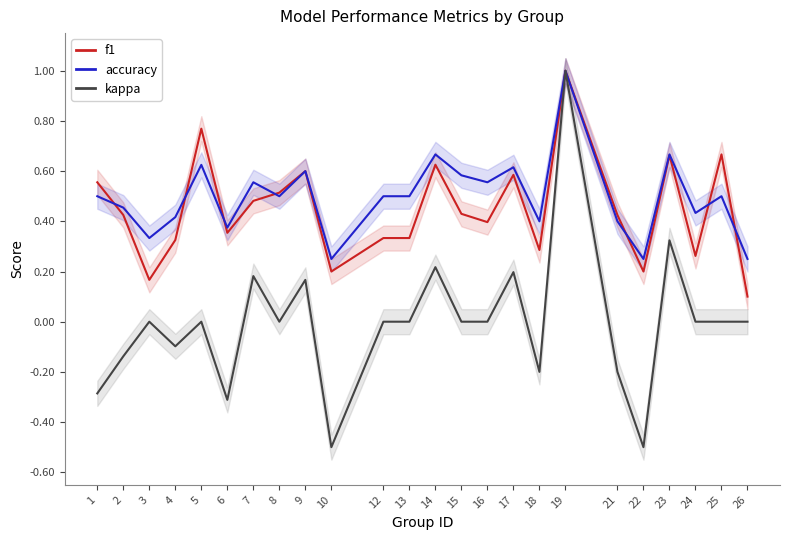

True or false: accuracy has a value of 0.2 at 10.

True